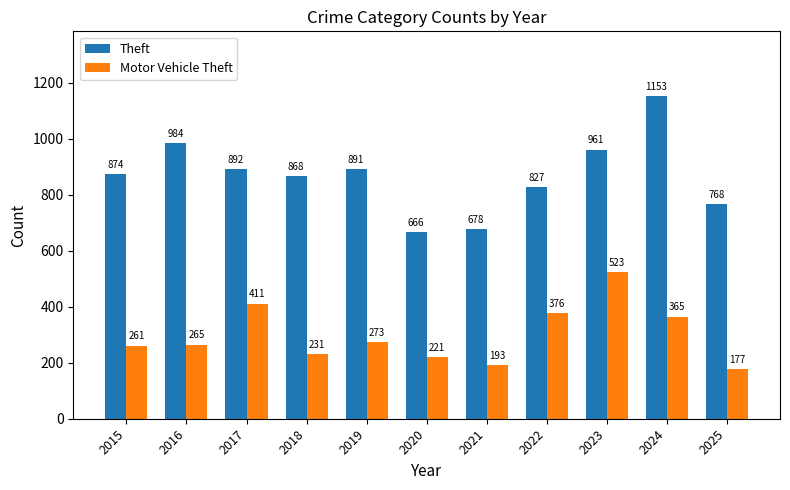

Reading left to right, extract all data points from this chart.

Theft: 874	984	892	868	891	666	678	827	961	1153	768
Motor Vehicle Theft: 261	265	411	231	273	221	193	376	523	365	177